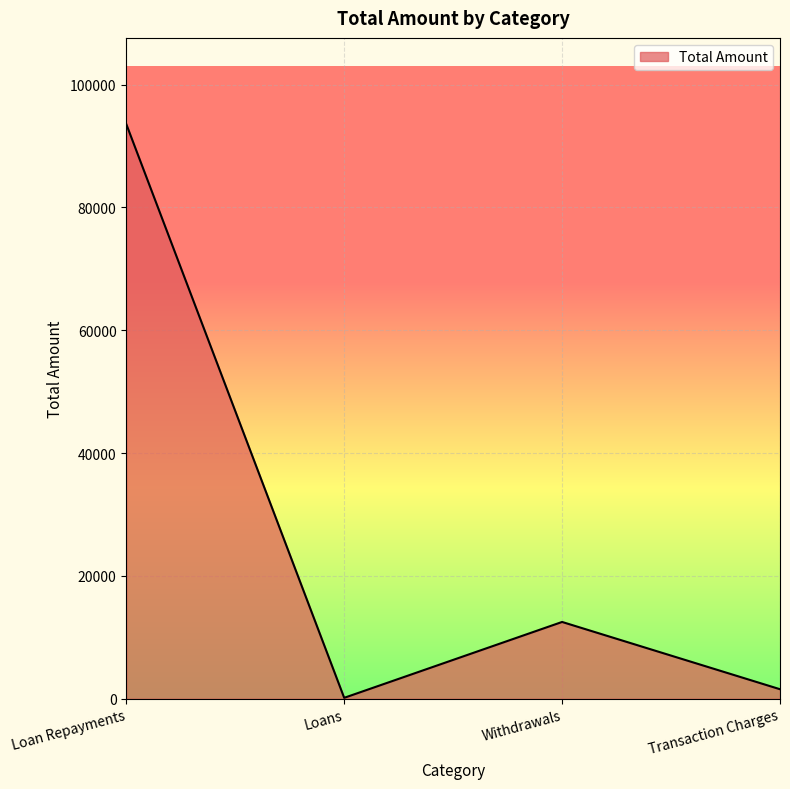

Reading left to right, transcribe all the data shown in this chart.

93565	150	12503	1550